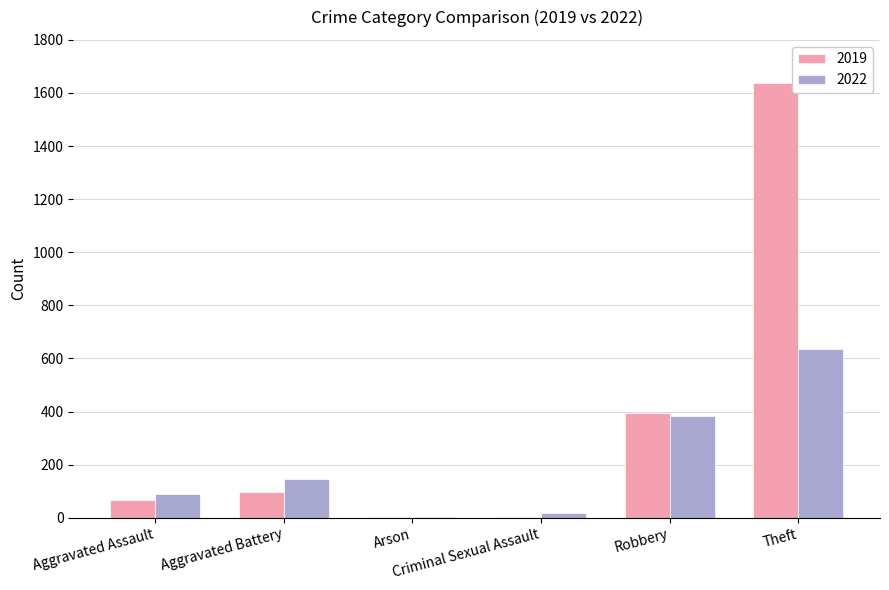

Are the bars horizontal?

No